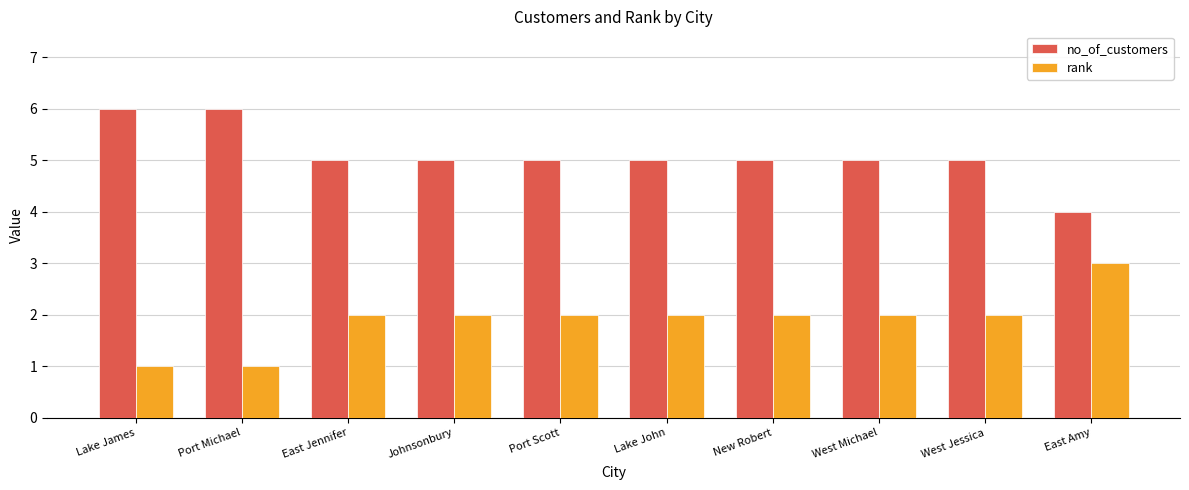

Rank the series by their maximum value, from highest to lowest.

no_of_customers, rank